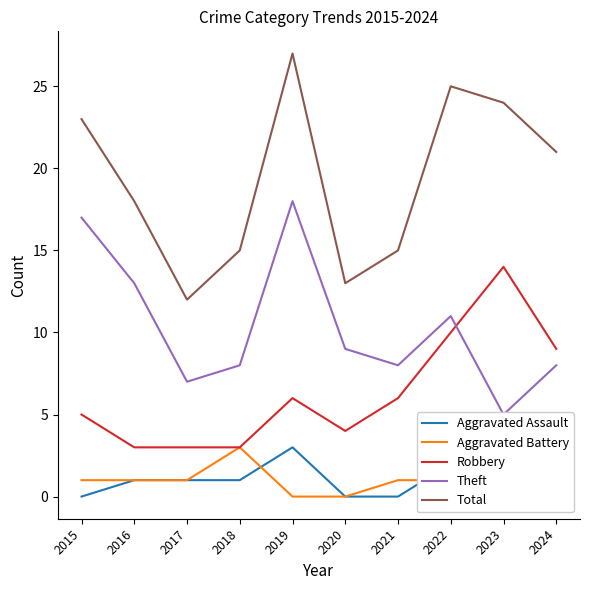

Where is the first local minimum for Total?

2017